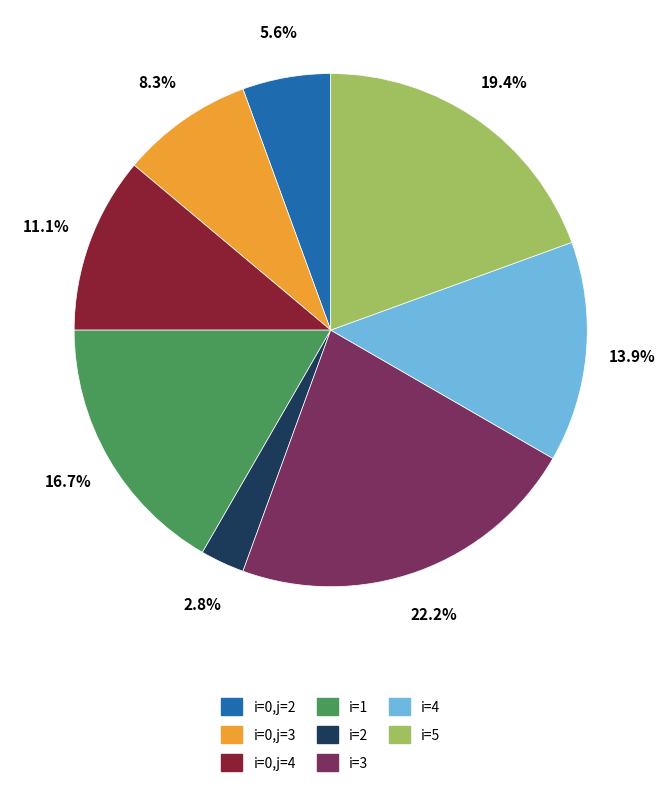

Which has a higher value, i=4 or i=3?

i=3